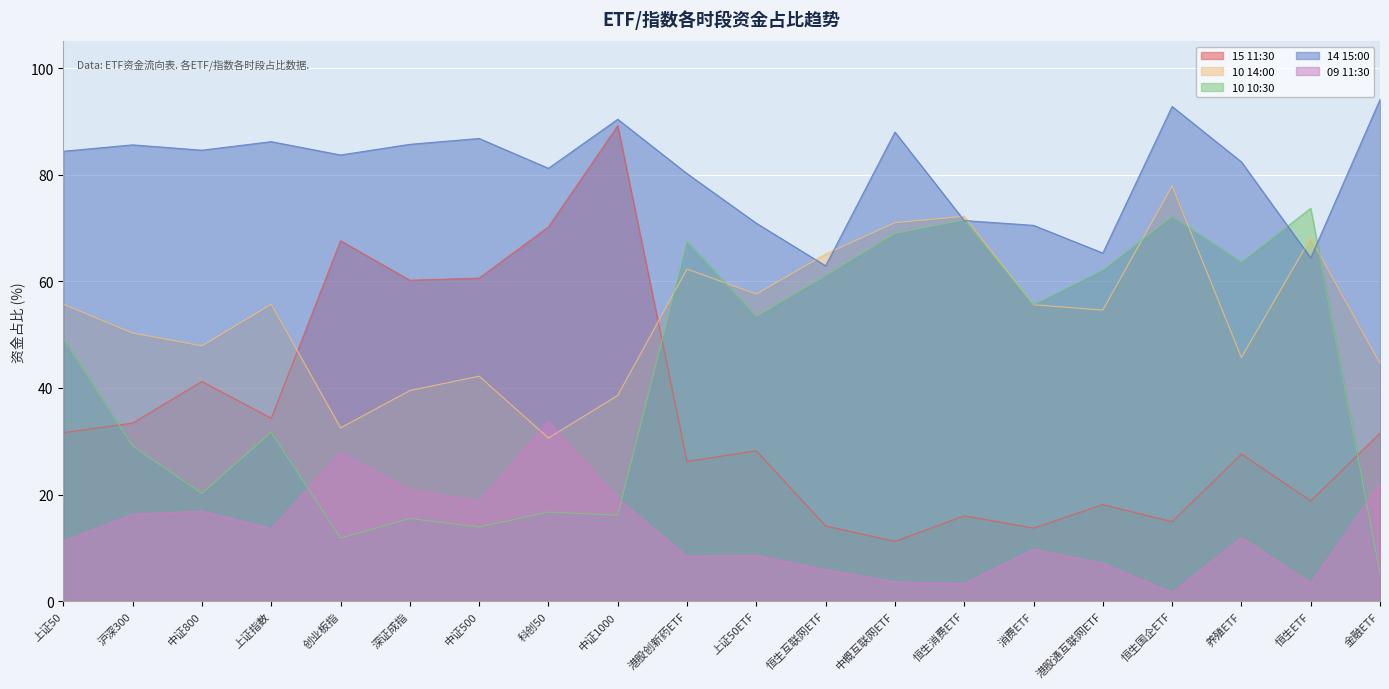

List the labels in order of 10 14:00 value, largest first.

恒生国企ETF, 恒生消费ETF, 中概互联网ETF, 恒生ETF, 恒生互联网ETF, 港股创新药ETF, 上证50ETF, 上证50, 上证指数, 消费ETF, 港股通互联网ETF, 沪深300, 中证800, 养殖ETF, 金融ETF, 中证500, 深证成指, 中证1000, 创业板指, 科创50